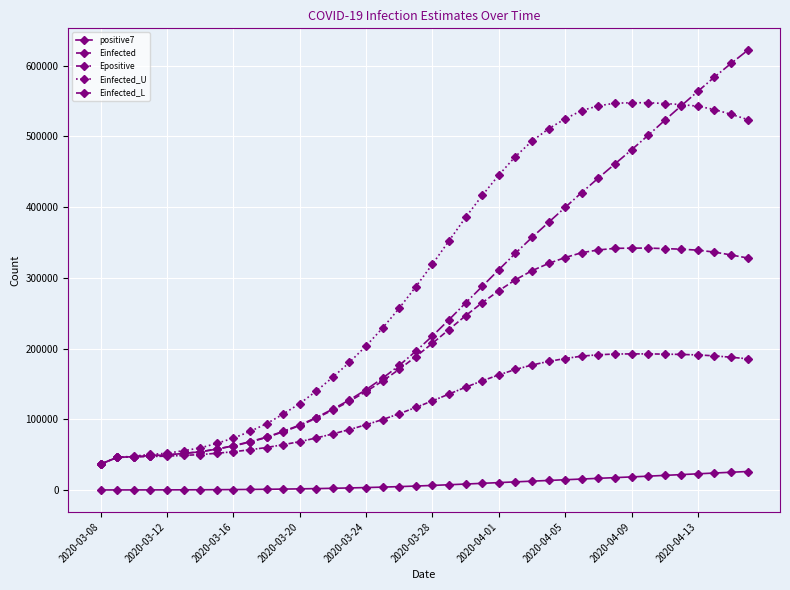

How many values in the Einfected series exceed 207544?

20